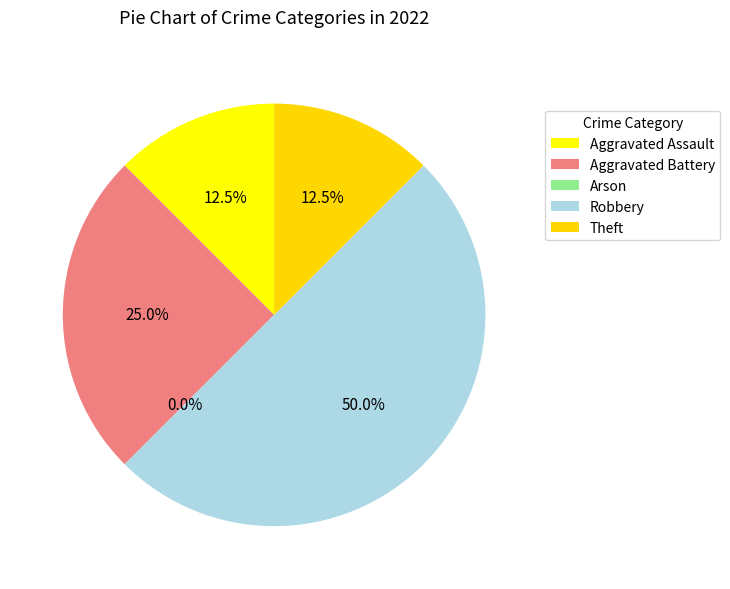

What is the change in value from Aggravated Battery to Arson?

-2